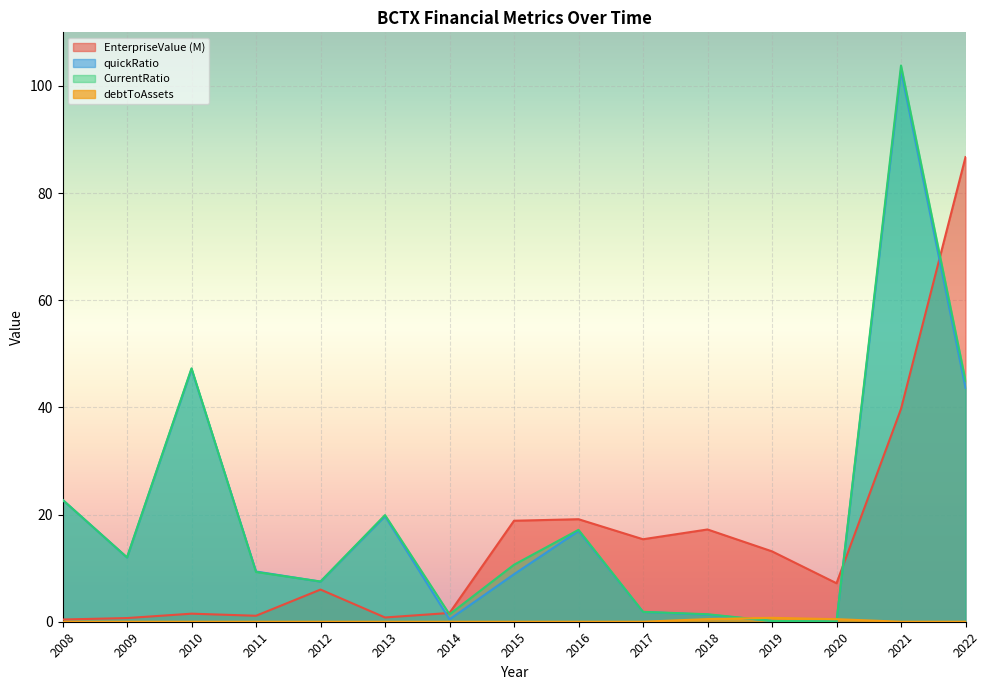

The quickRatio series shows 10.7 at 2013. True or false?

False